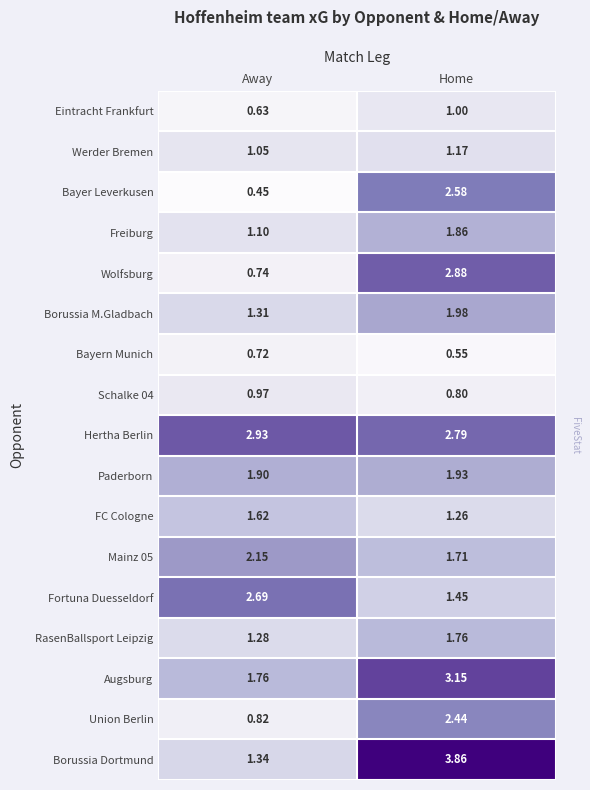

The value of Union Berlin at Home is 2.4. True or false?

True